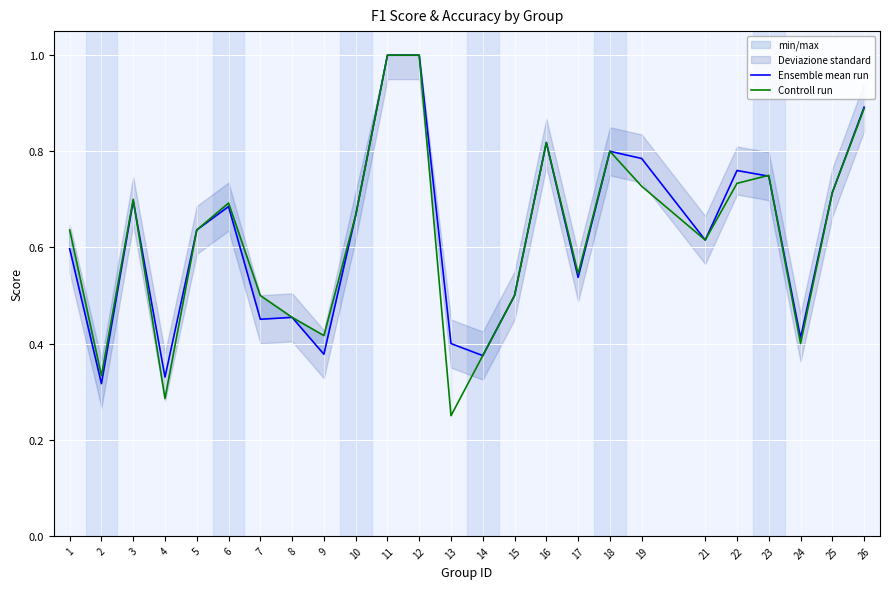

The value of Controll run at 21 is 0.3. True or false?

False